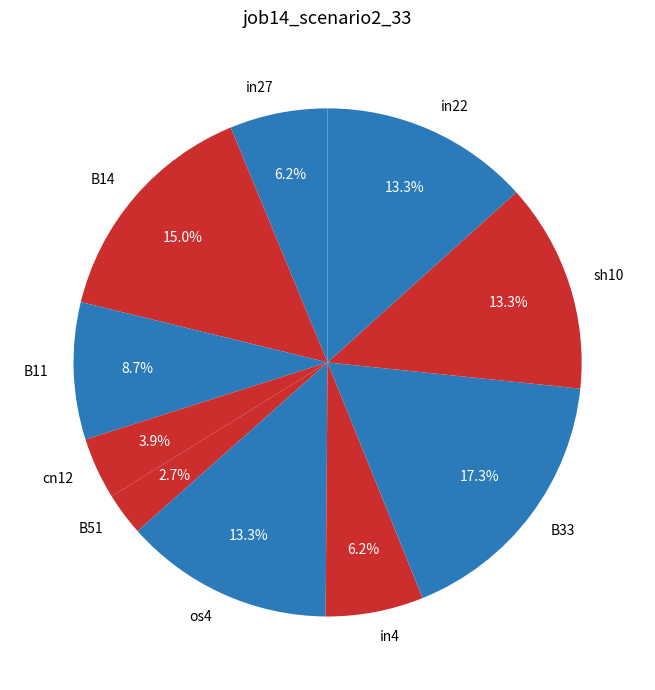

How many slices are in this pie chart?

10